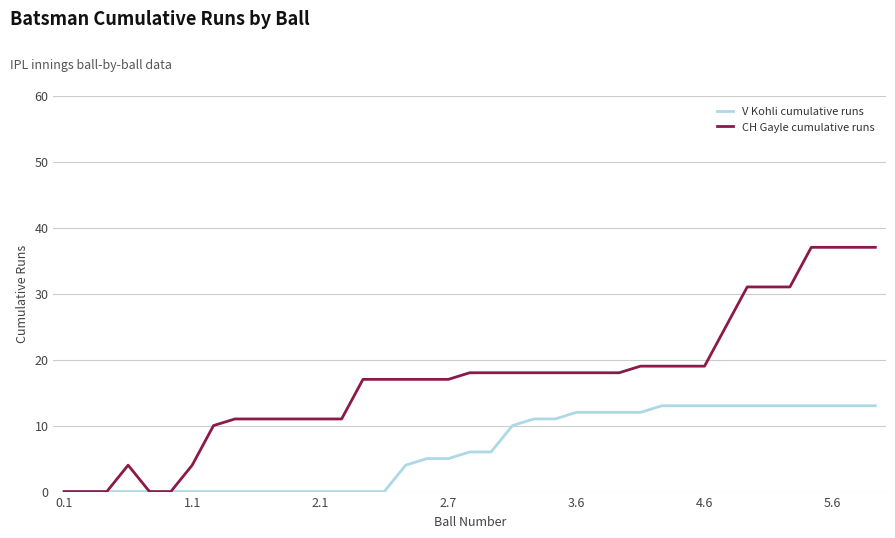

What is the difference between the maximum and minimum values in the V Kohli cumulative runs series?

13